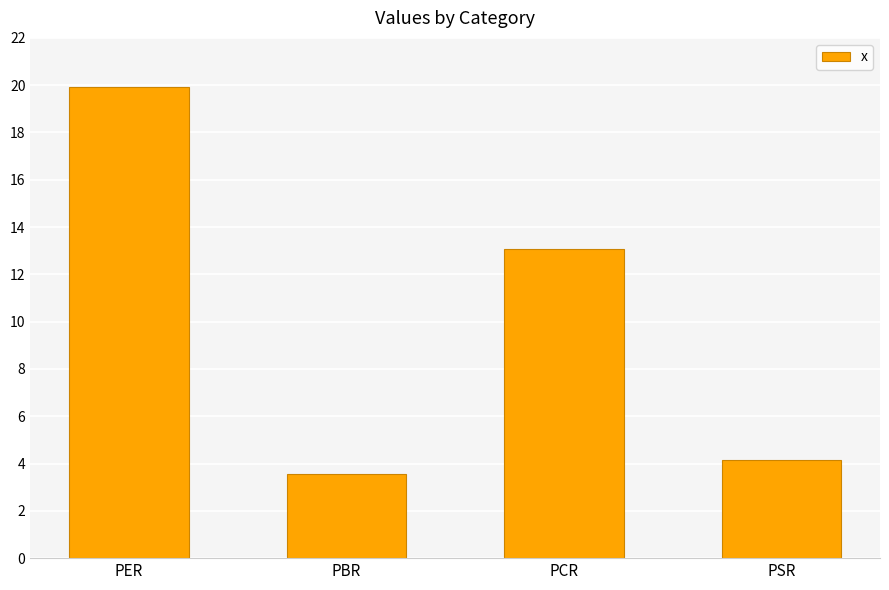

Reading left to right, what are all the values shown in this chart?

19.9	3.5	13.1	4.2